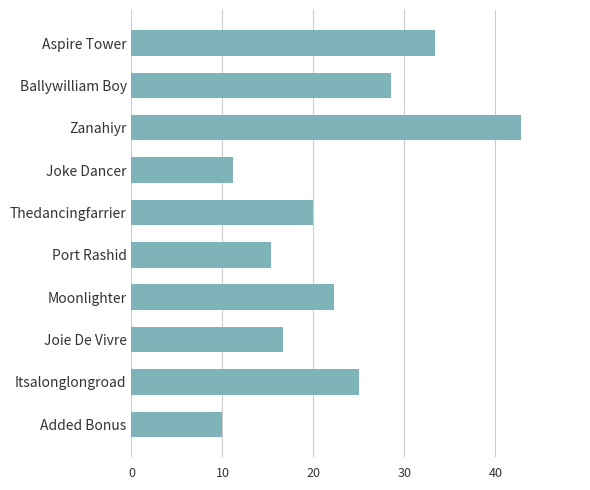

What is the sum of all values?

225.1